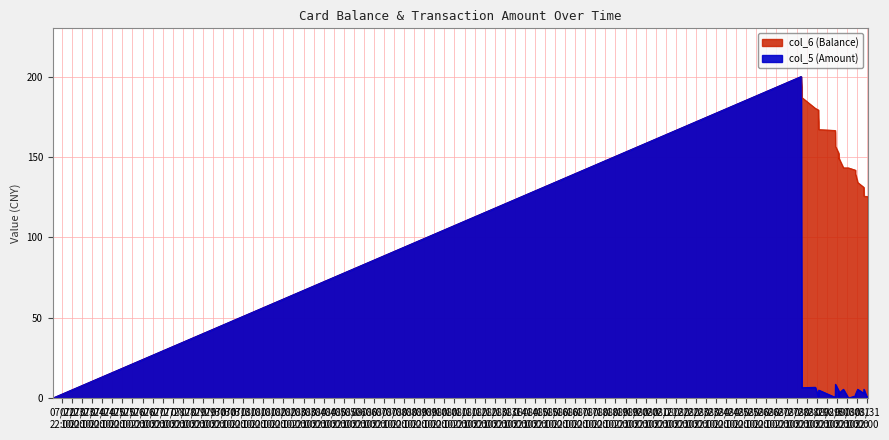

Which category has the highest value across all series?

2014/08/28 15:25:27